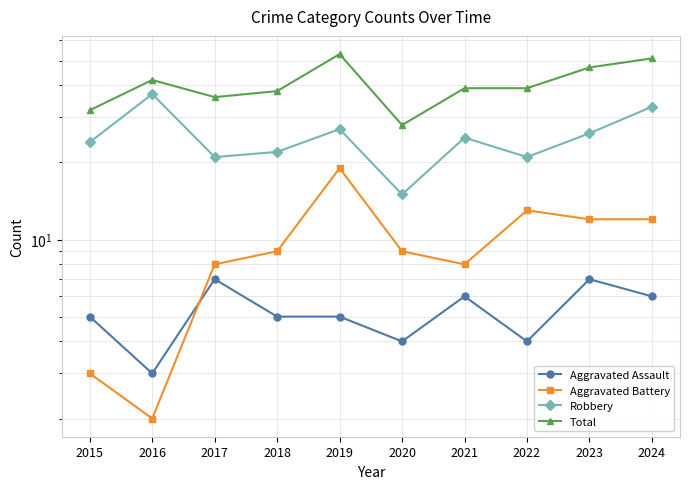

The Aggravated Assault series shows 11 at 2017. True or false?

False